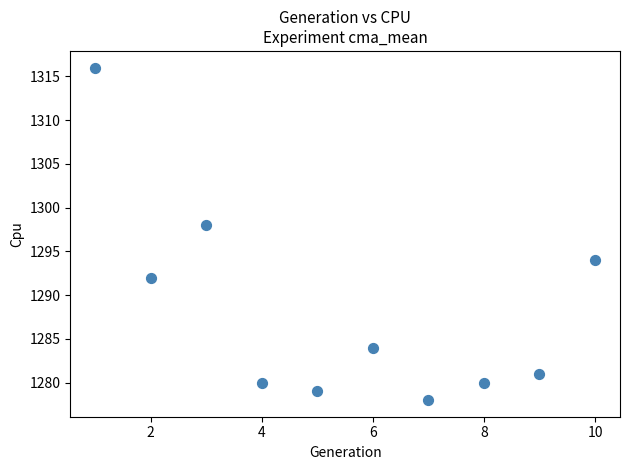

What Y value in the scatter plot is closest to 1297?

1298